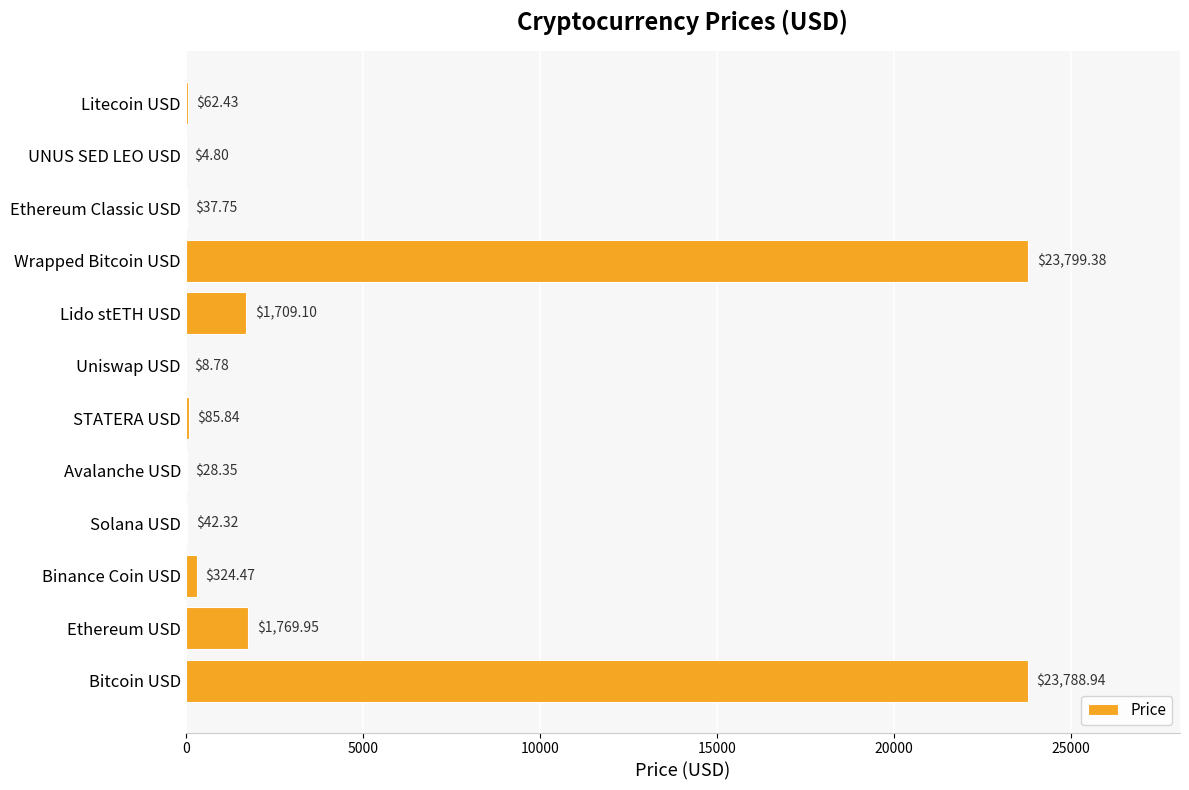

Which has a higher value, Bitcoin USD or STATERA USD?

Bitcoin USD